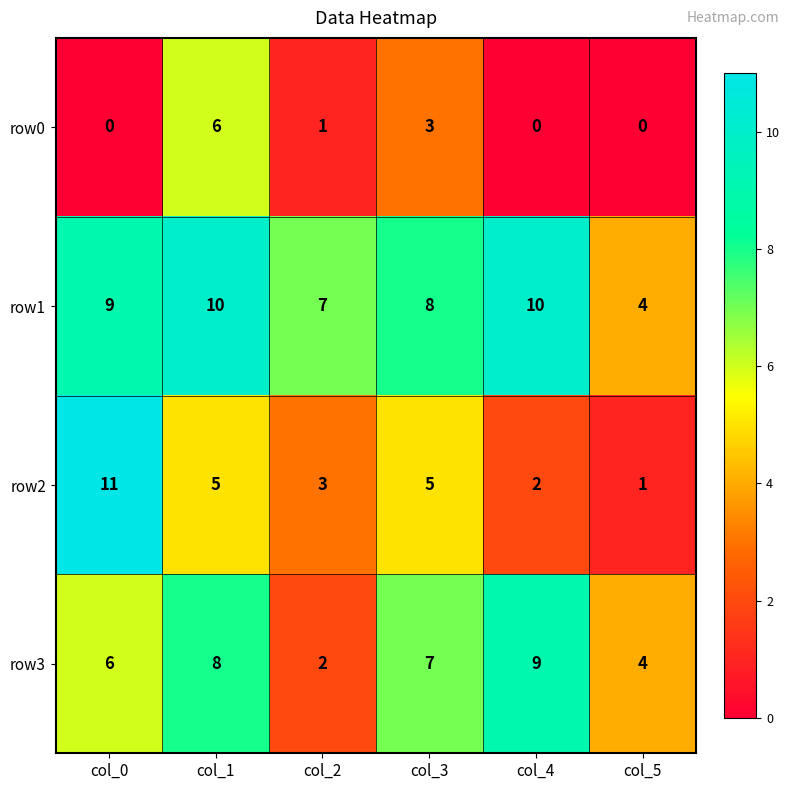

What is the spread (max minus min) of values at col_3?

5